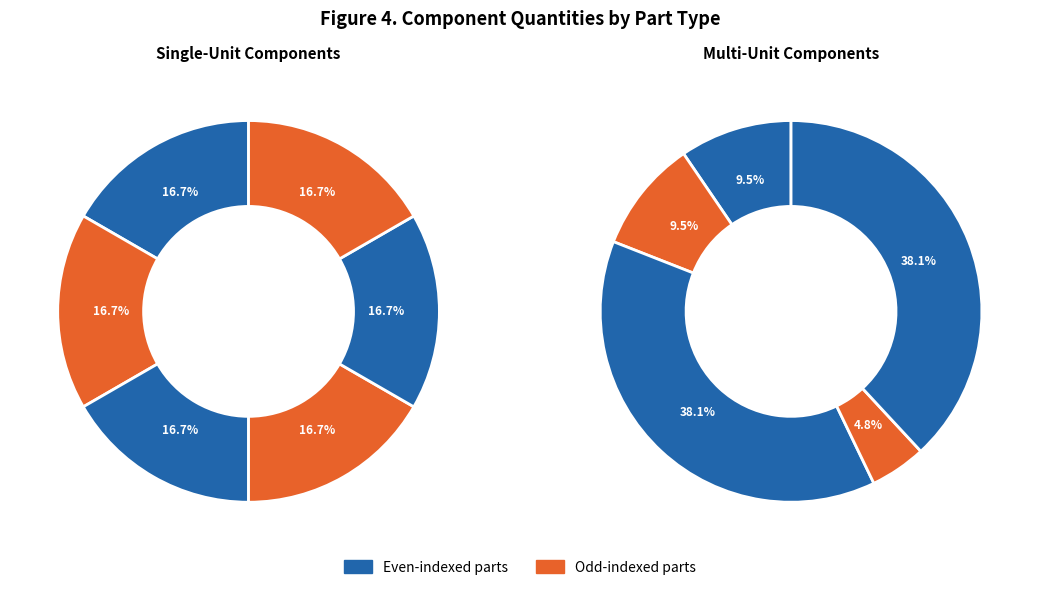

Count the number of slices in the pie.

11